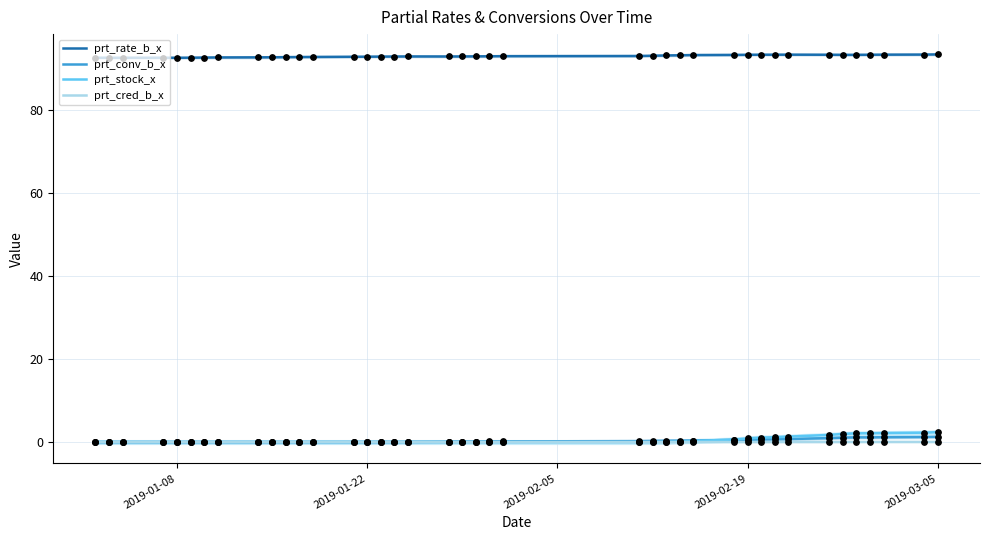

At how many categories does at least one series exceed 27?

40